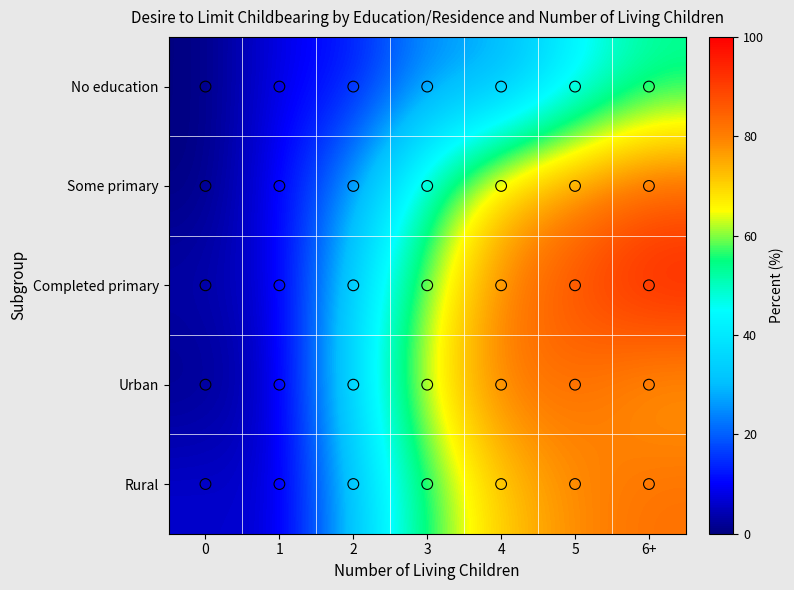

List the series in order of their peak value, lowest first.

No education, Urban, Rural, Some primary, Completed primary